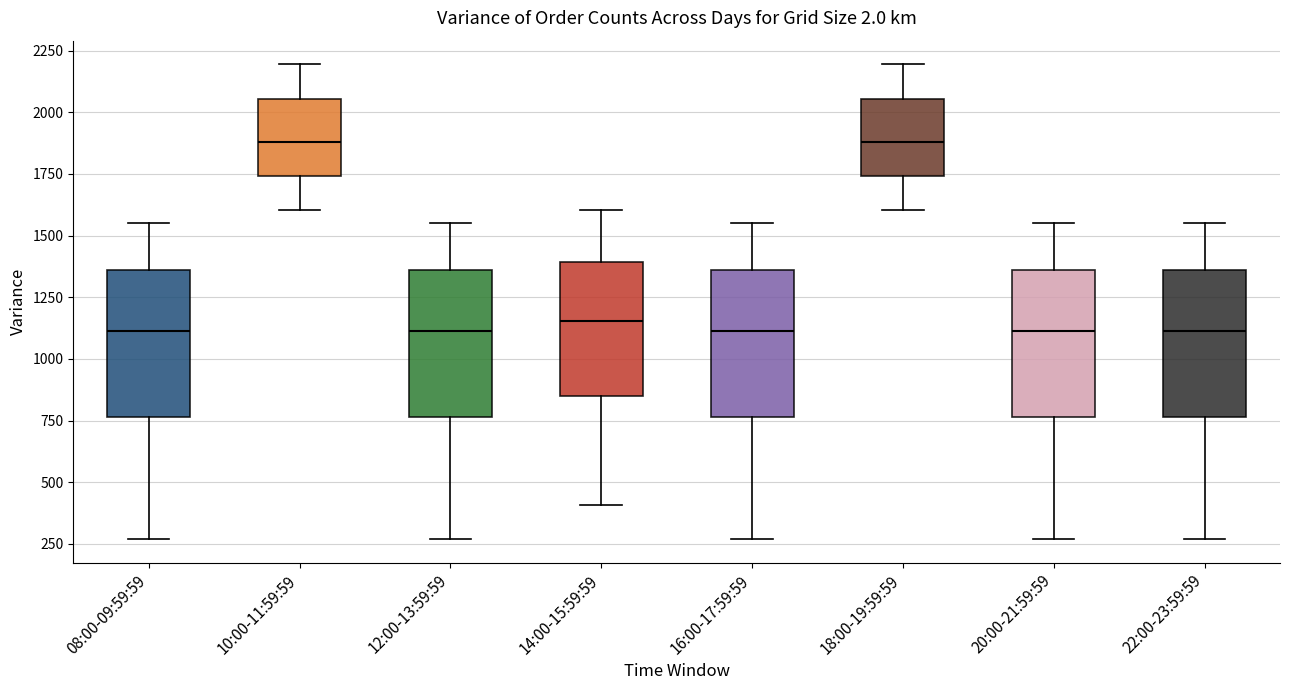

Reading left to right, transcribe this box plot: for each box, give where its median line is, the range the box spans, and where its two whiskers end, as read against the y-axis. The values are not printed on the chart, so give them approximately, as read against the axis.

08:00-09:59:59: median 1100, box 750 to 1350, whiskers 250 to 1550
10:00-11:59:59: median 1900, box 1750 to 2050, whiskers 1600 to 2200
12:00-13:59:59: median 1100, box 750 to 1350, whiskers 250 to 1550
14:00-15:59:59: median 1150, box 850 to 1400, whiskers 400 to 1600
16:00-17:59:59: median 1100, box 750 to 1350, whiskers 250 to 1550
18:00-19:59:59: median 1900, box 1750 to 2050, whiskers 1600 to 2200
20:00-21:59:59: median 1100, box 750 to 1350, whiskers 250 to 1550
22:00-23:59:59: median 1100, box 750 to 1350, whiskers 250 to 1550